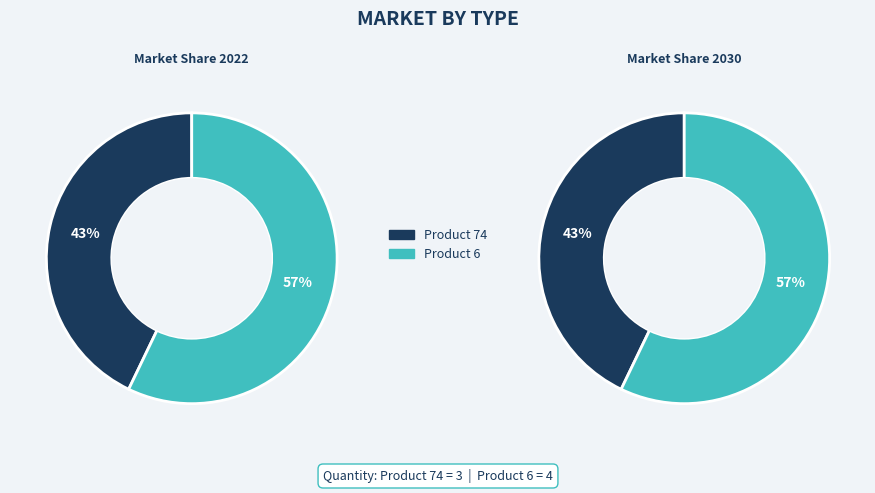

What is the majority slice?

Product 6